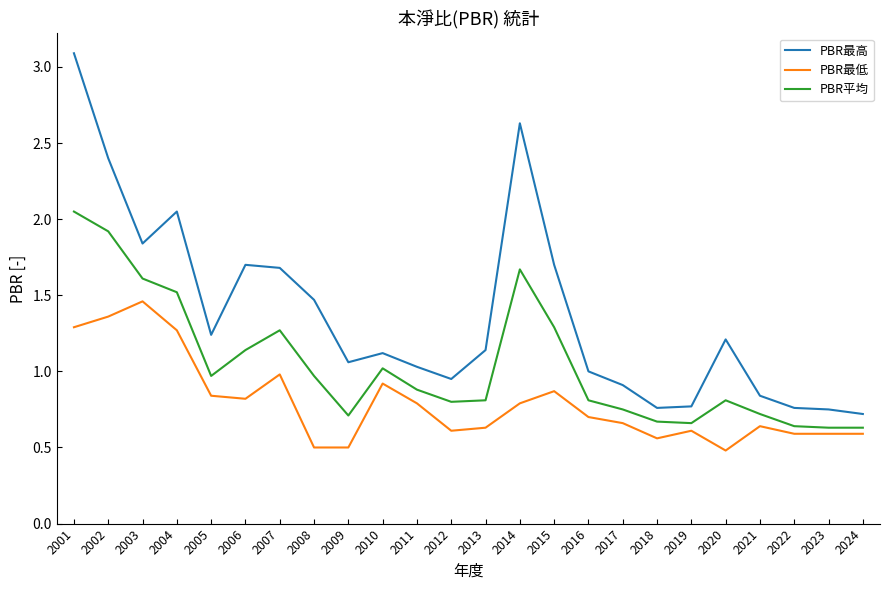

True or false: PBR平均 and PBR最低 intersect in this chart.

False